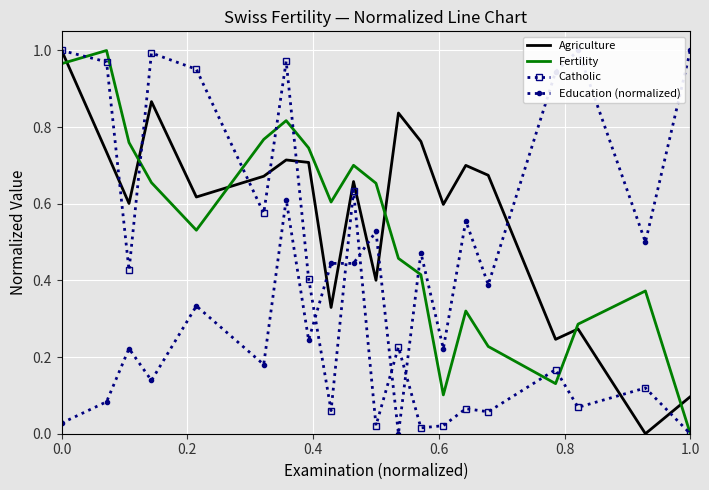

How many data points does each series have?

20